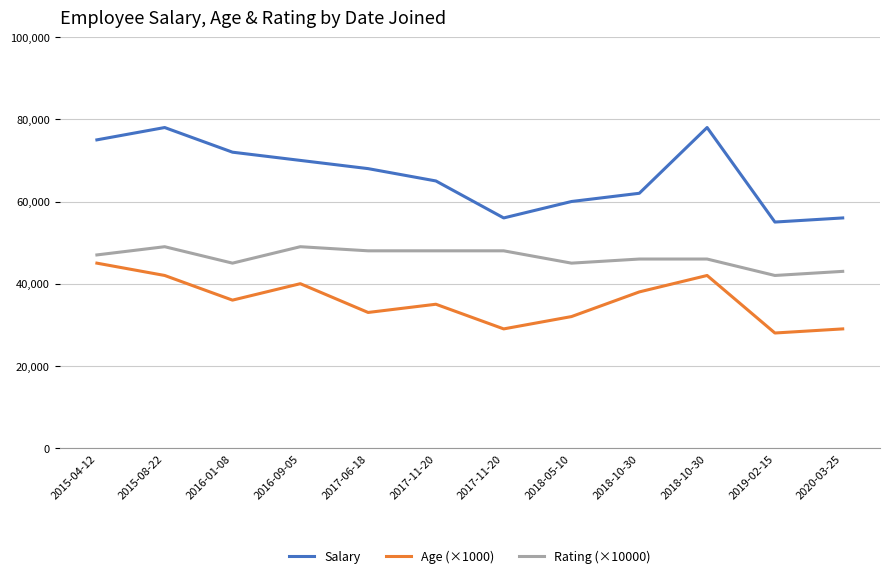

What are all the series names shown in the legend?

Salary, Age (×1000), Rating (×10000)